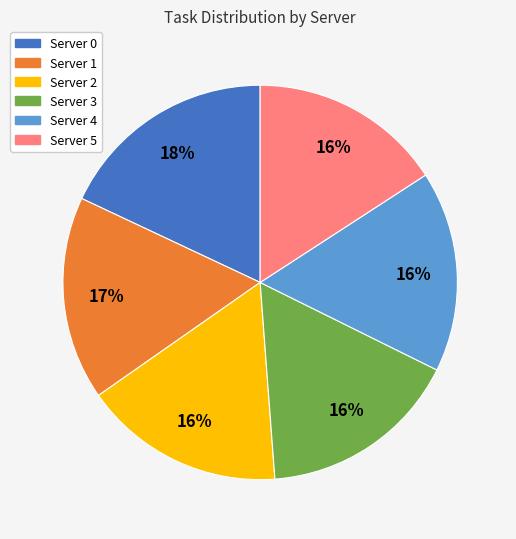

True or false: Server 5 accounts for 16% of the total.

True